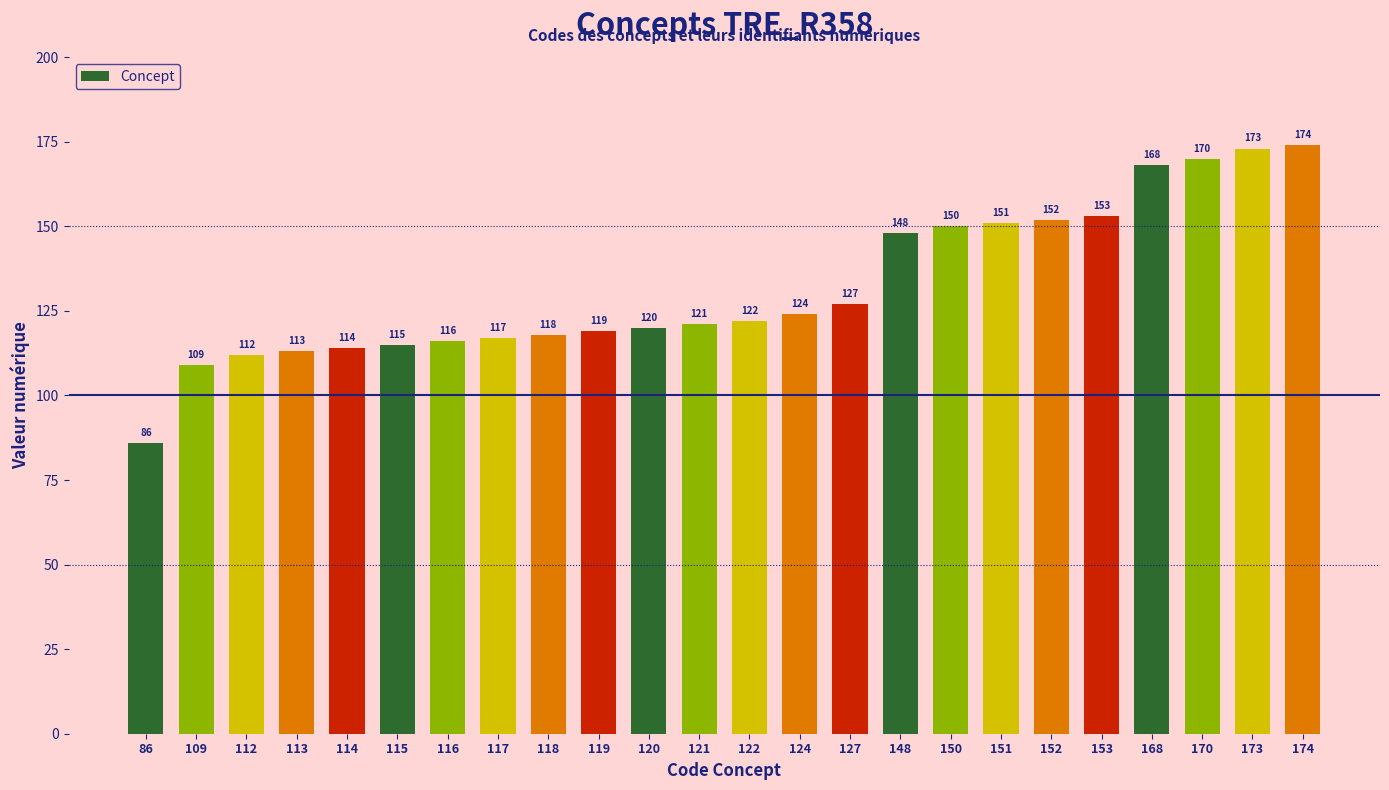

What is the average value?

132